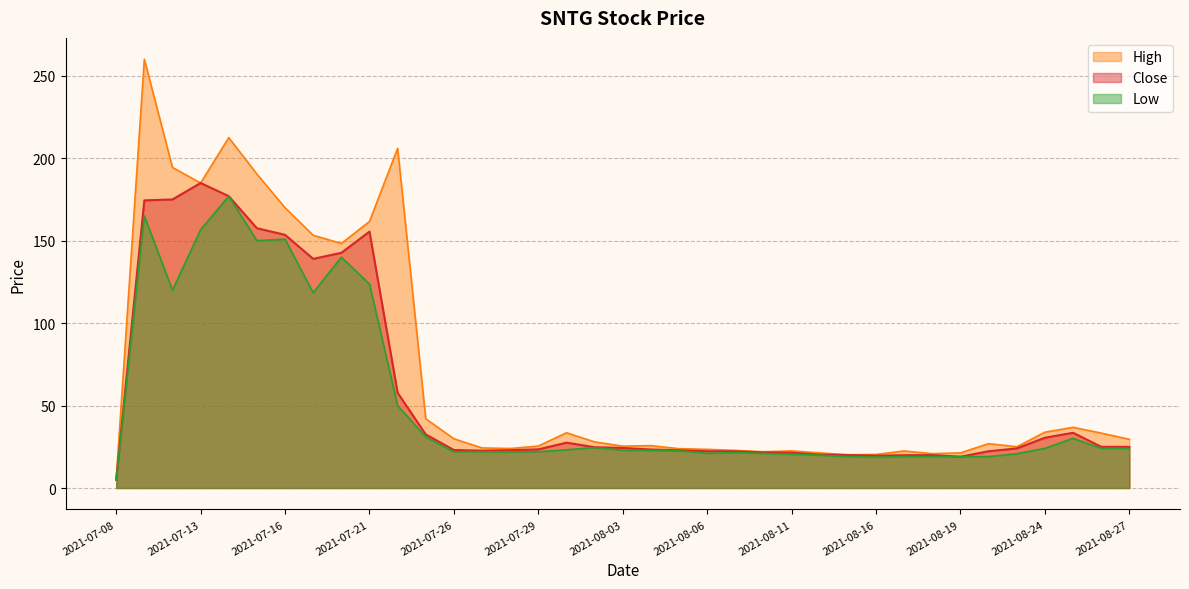

What position from the left is 2021-08-02?

18